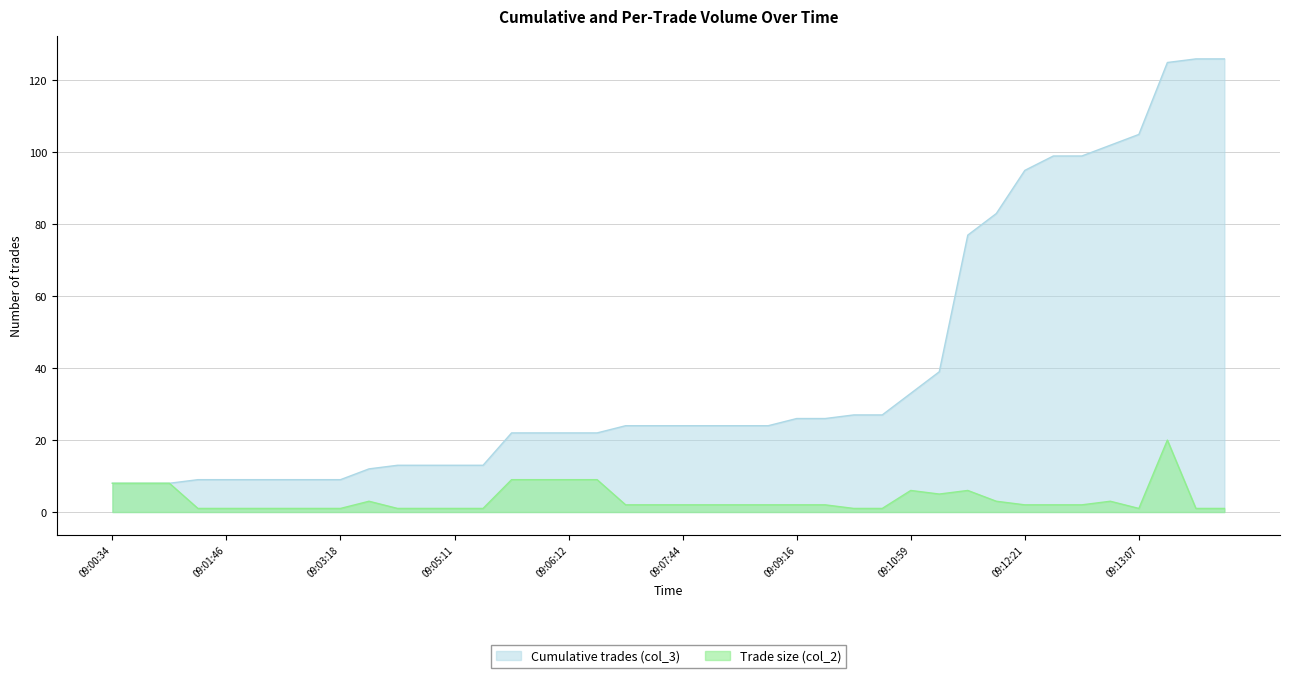

The value of Cumulative trades (col_3) at 09:00:50 is 2. True or false?

False